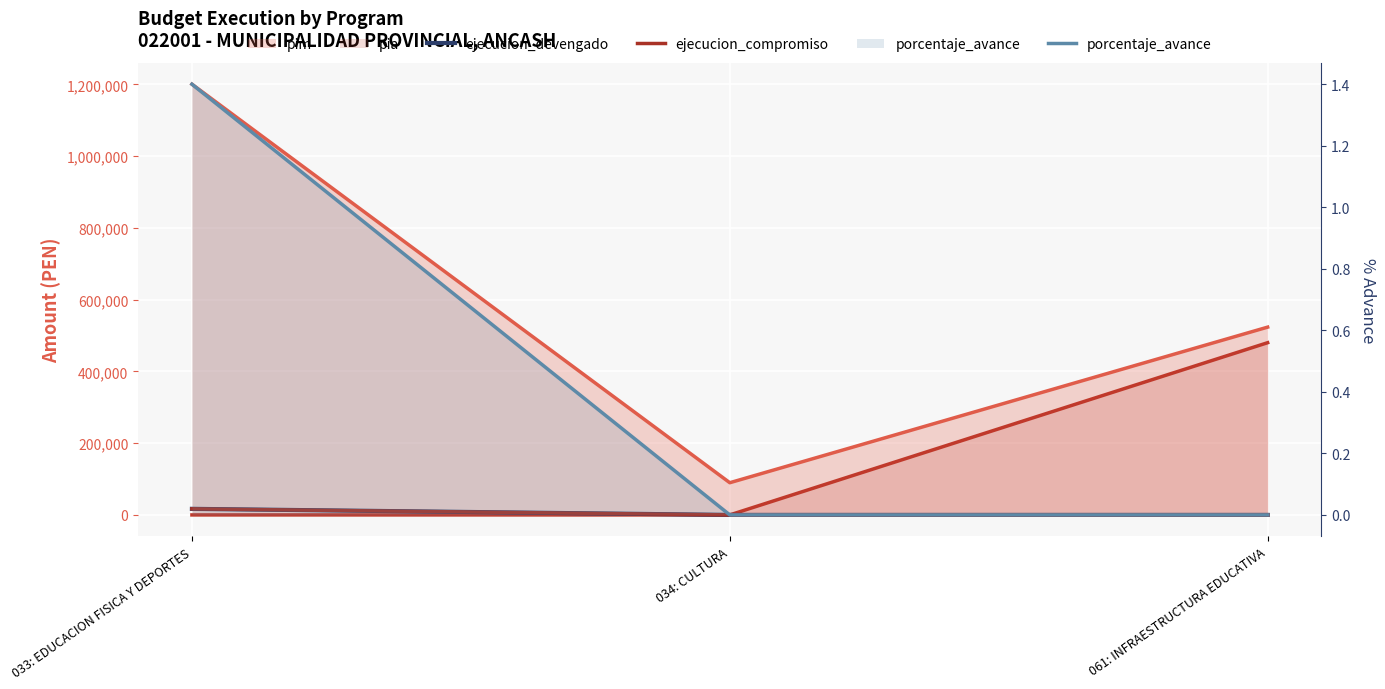

Count the porcentaje_avance values in the range 0 to 1.

2